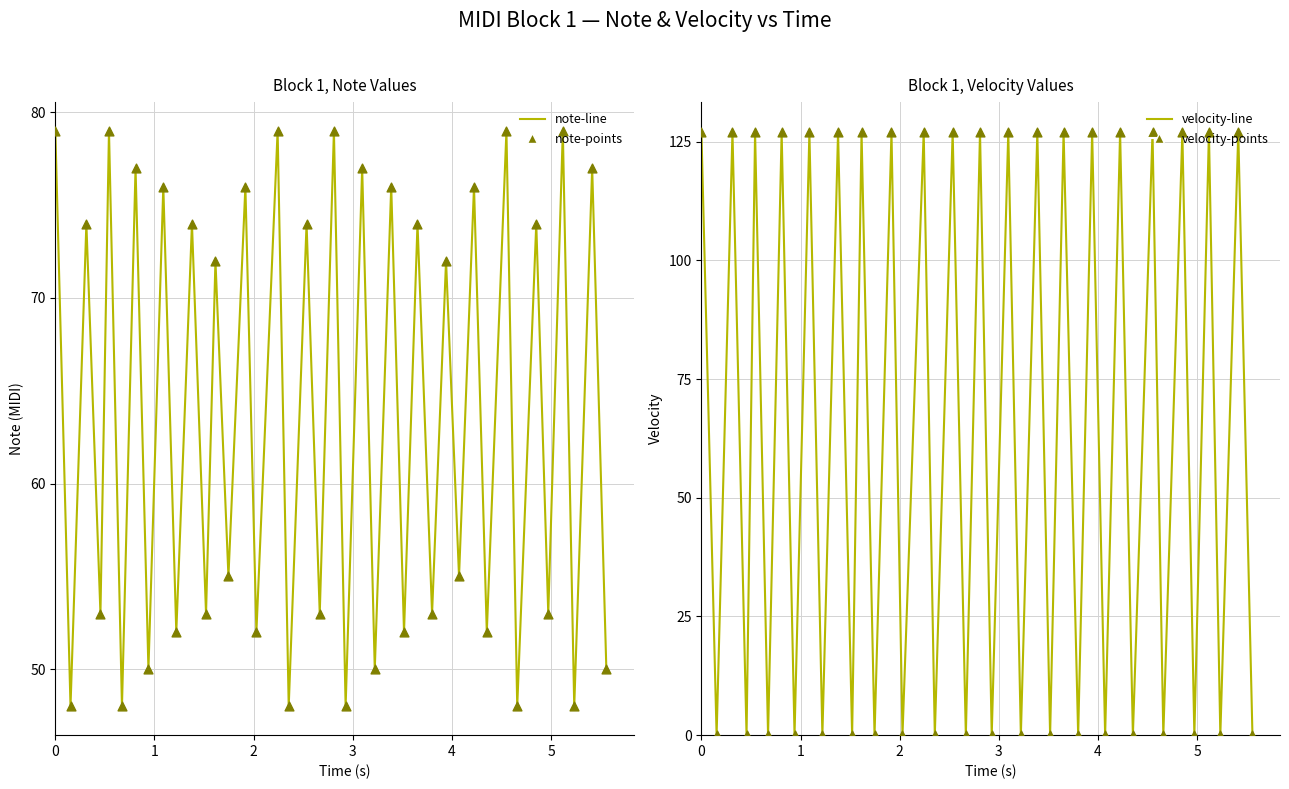

Which series has the largest total across all categories?

note-line